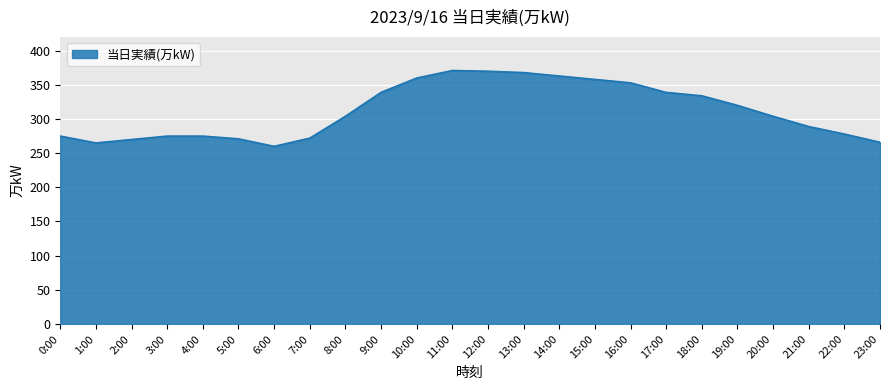

Which has a higher value, 18:00 or 15:00?

15:00